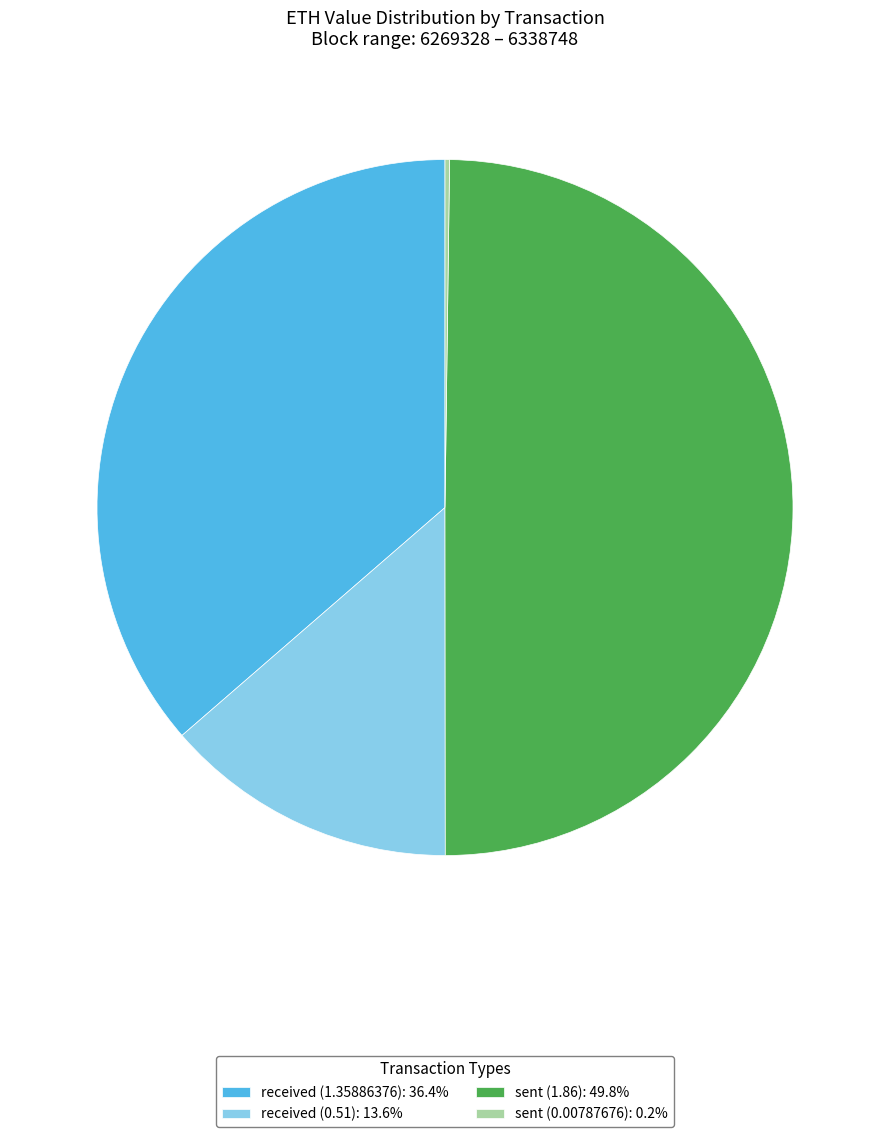

Does received (0.51): 13.6% account for over 50% of the chart?

No